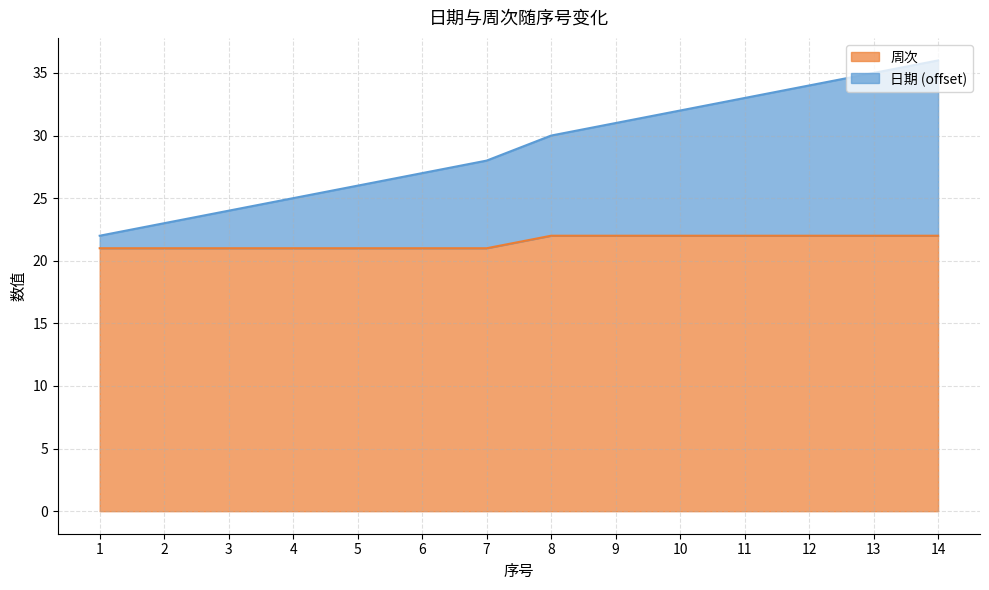

What is the value of the 日期 point at the 4th from the left?

25